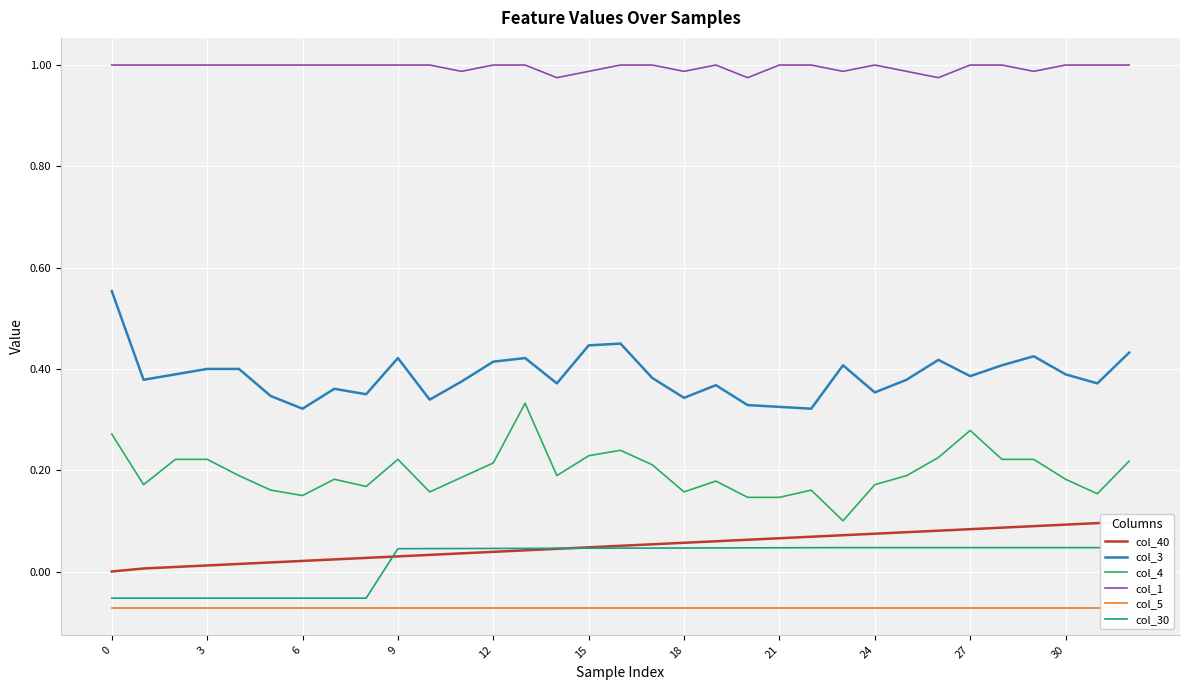

What is the difference between the maximum and second lowest values in the col_4 series?

0.2